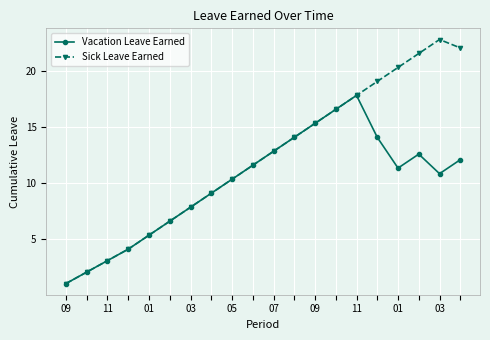

How many interior local peaks does the Vacation Leave Earned series have?

2